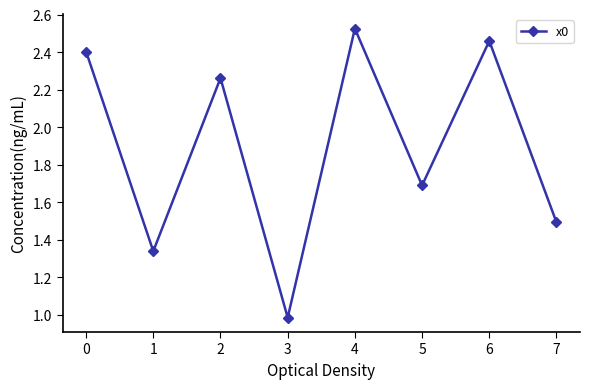

How many series are shown in this chart?

1